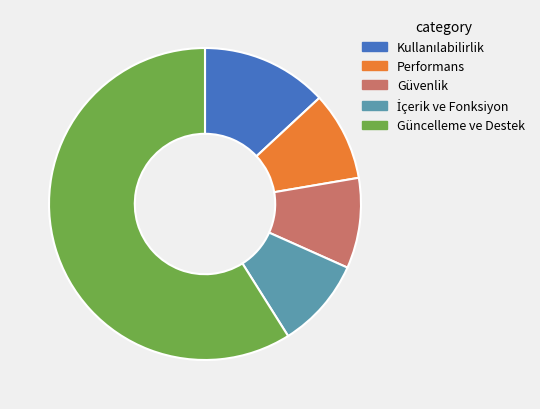

Is Güncelleme ve Destek the majority of the pie?

Yes